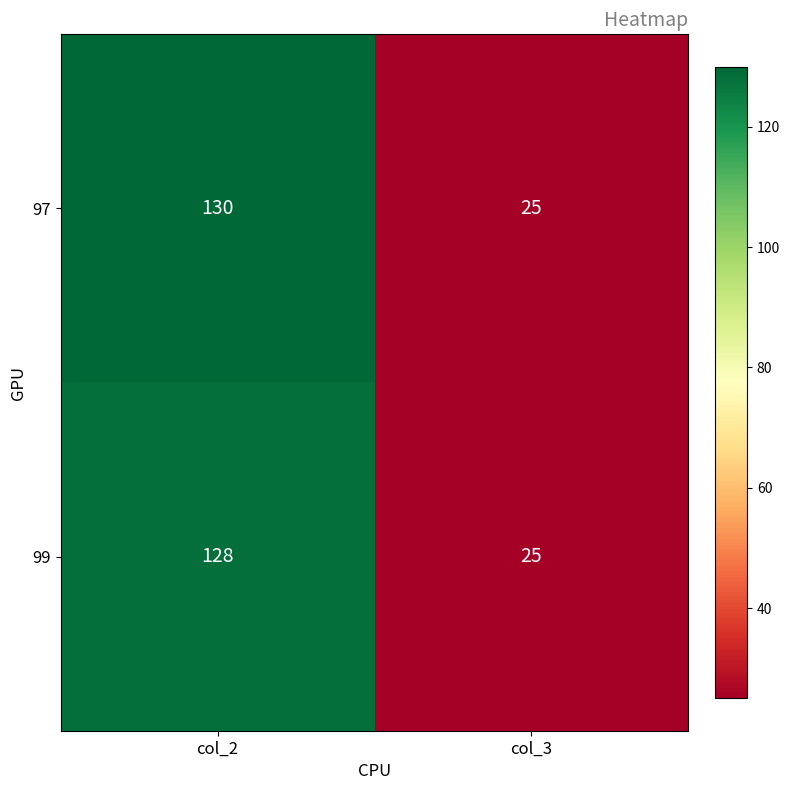

What is the sum of the 99 values at col_2 and col_3?

153